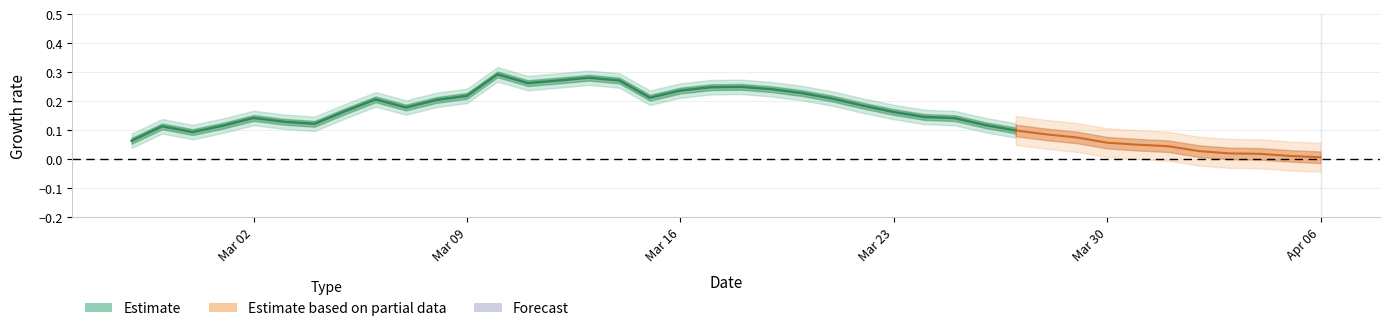

True or false: there are more than 1 points higher than both neighbors.

True